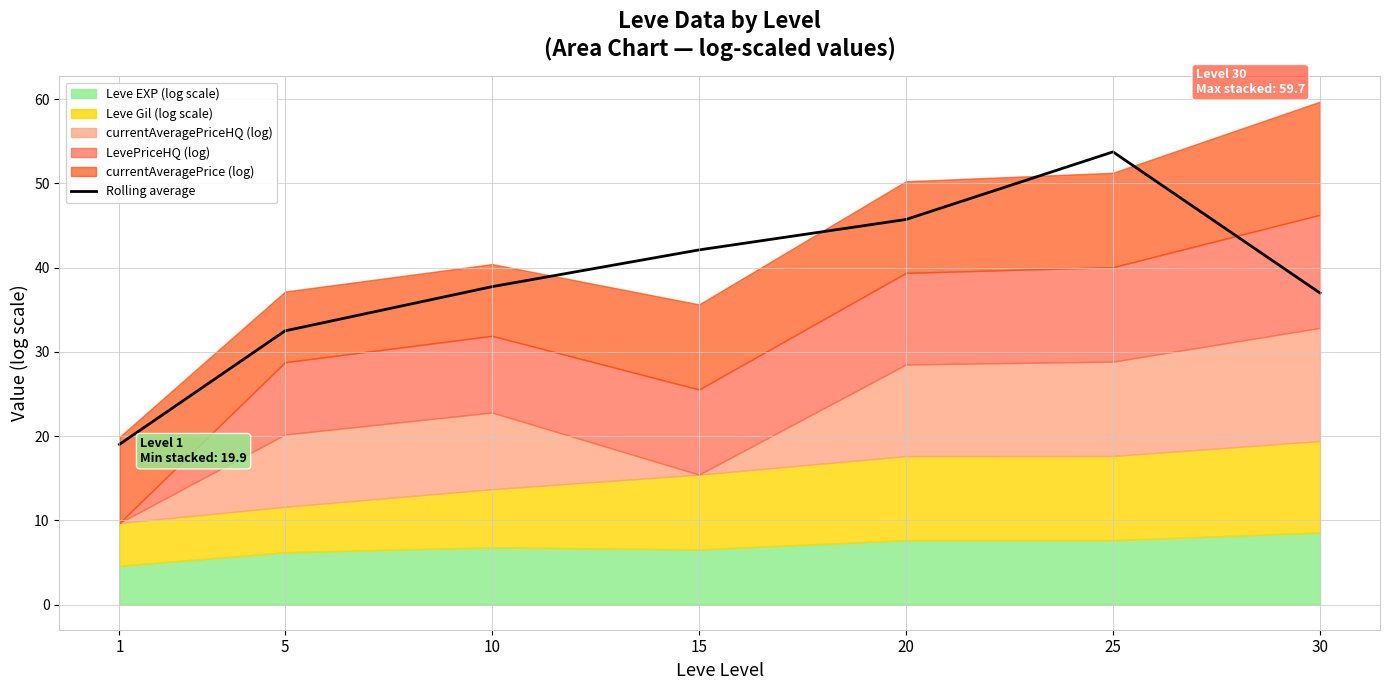

True or false: the data shows 18.2 at 25.

False